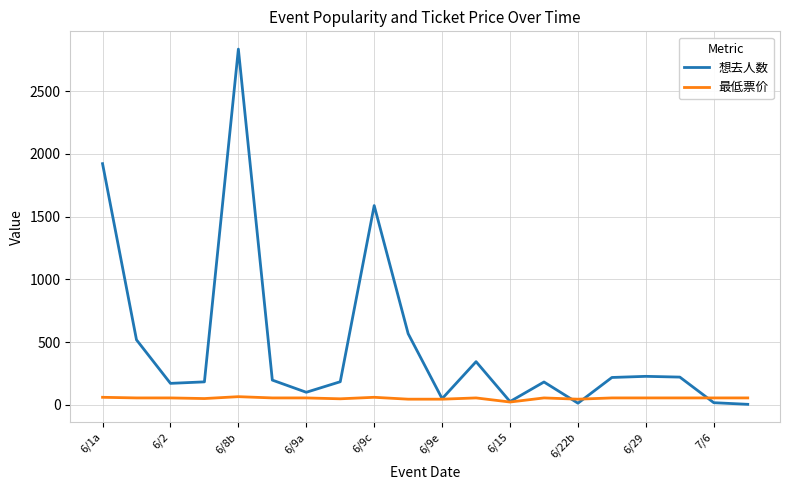

True or false: 想去人数 and 最低票价 intersect in this chart.

True